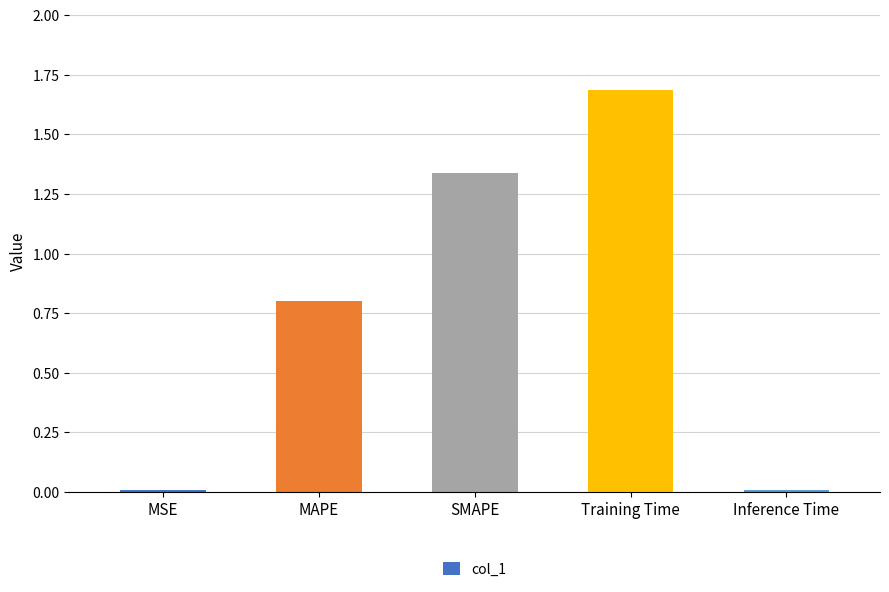

What is the label of the 3rd bar from the right?

SMAPE